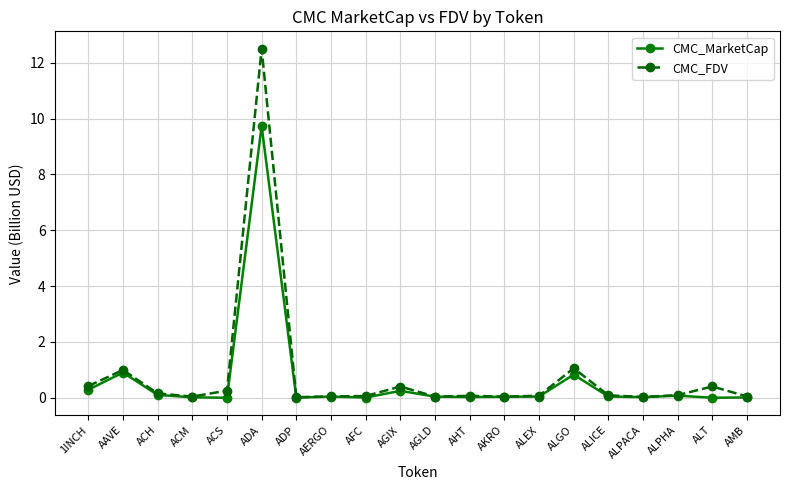

Which category has the highest value in the CMC_MarketCap series?

ADA